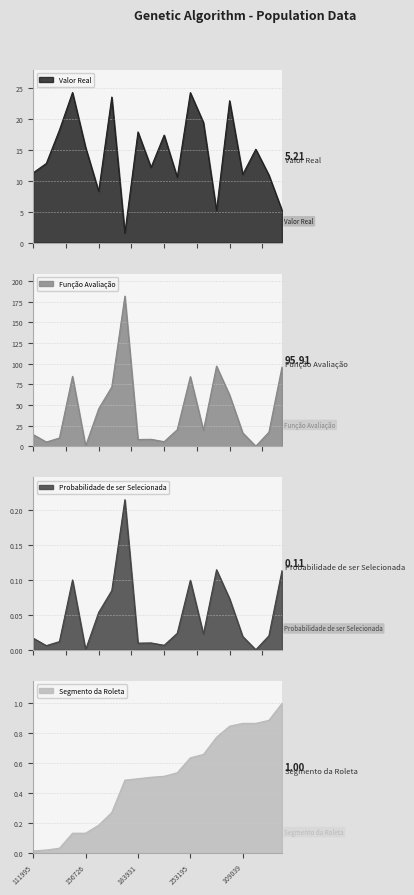

How many distinct data groups are displayed?

4